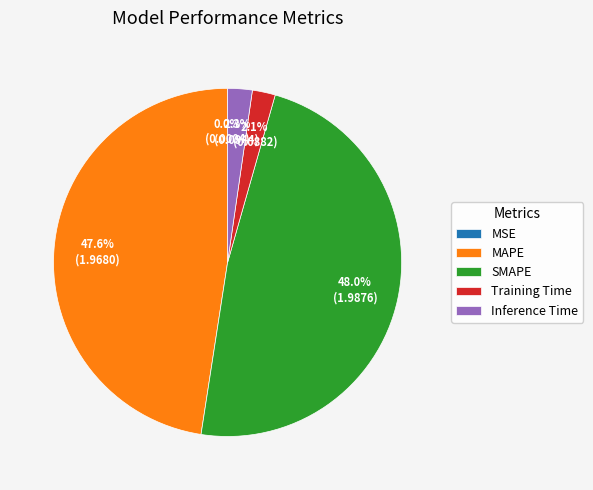

What percentage is NOT represented by Inference Time?

97.7%